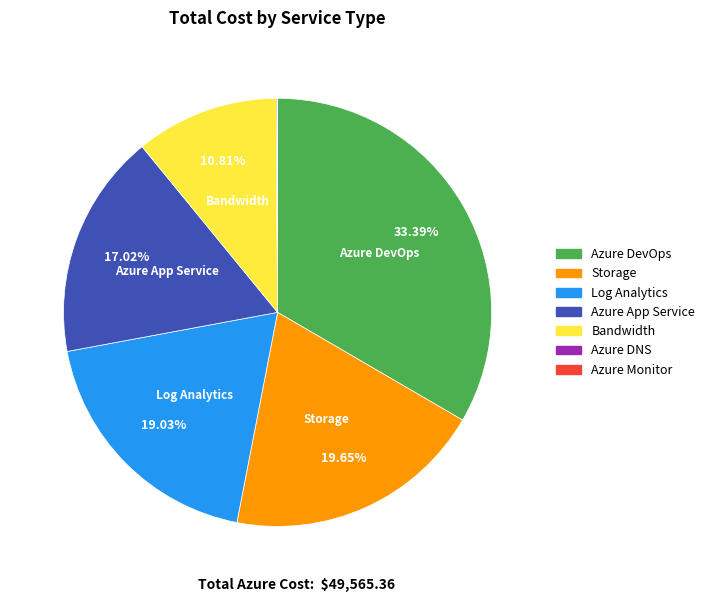

Is there a majority slice in this chart?

No